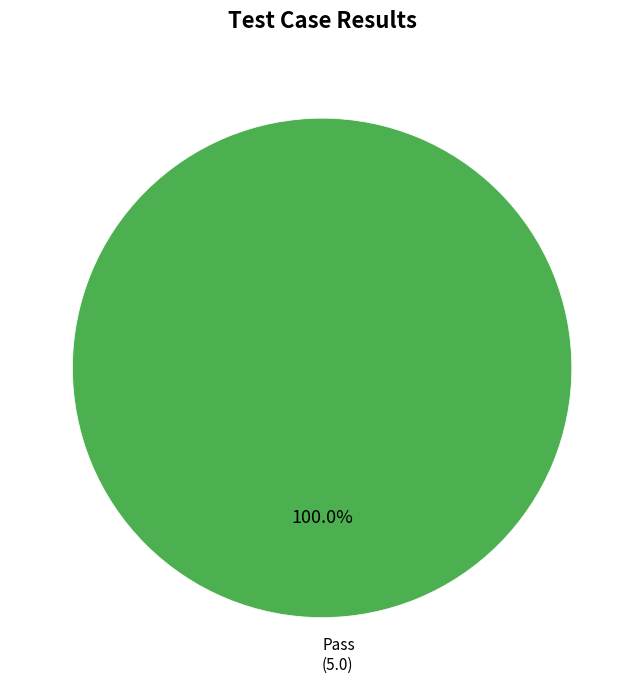

Does any single category account for the majority?

Yes